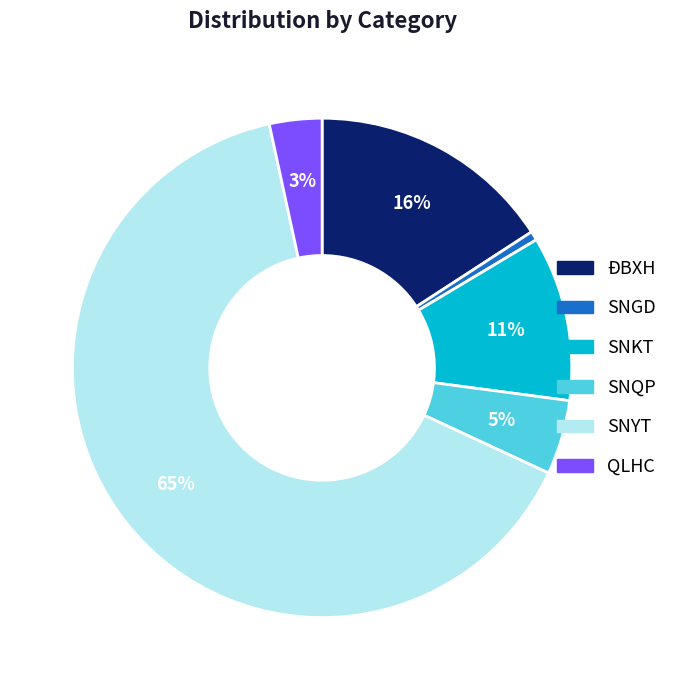

Between SNYT and SNGD, which is larger?

SNYT